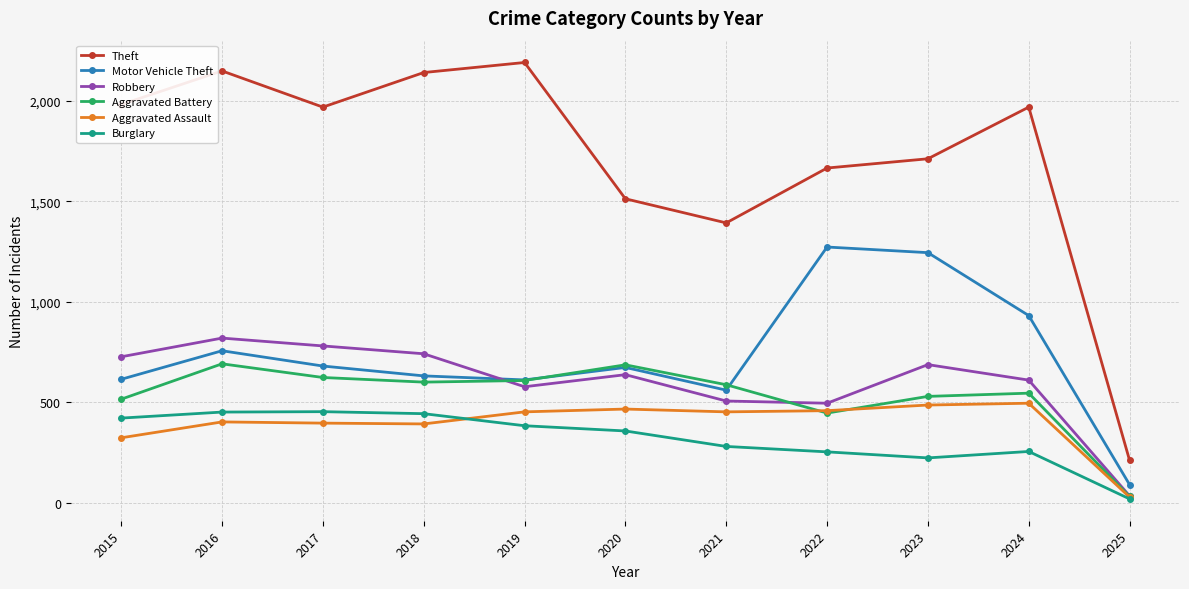

What is the value of the Aggravated Battery point at the 2nd from the left?

691